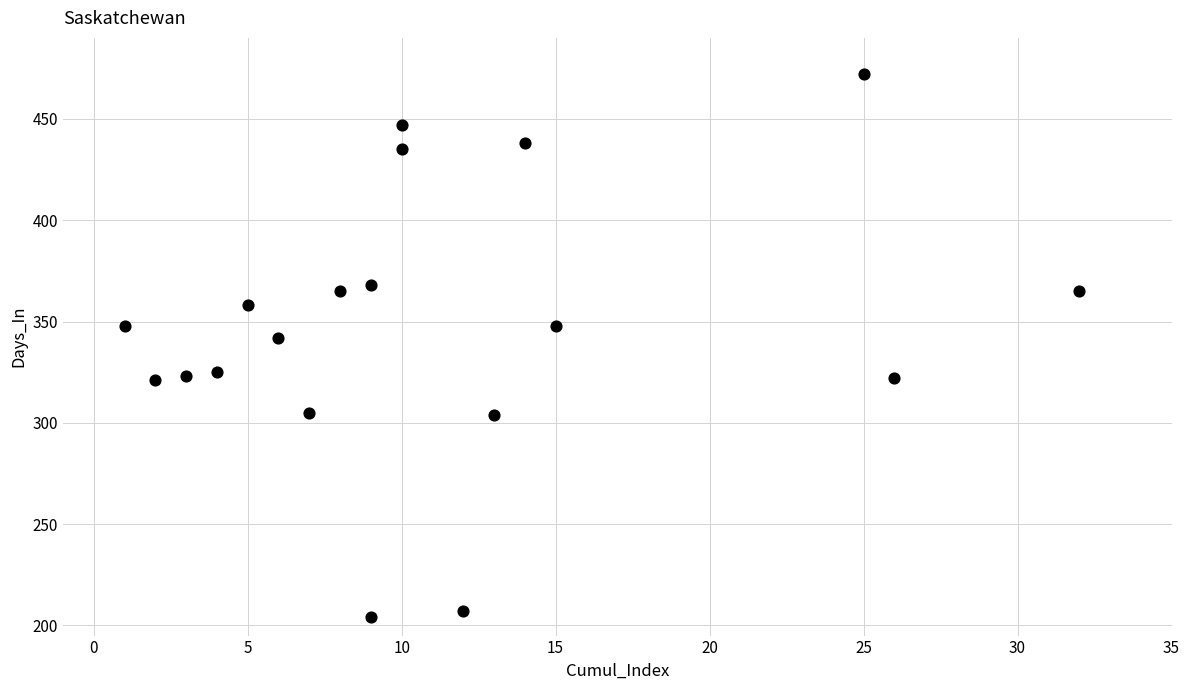

What is the range of X values (max minus min)?

31